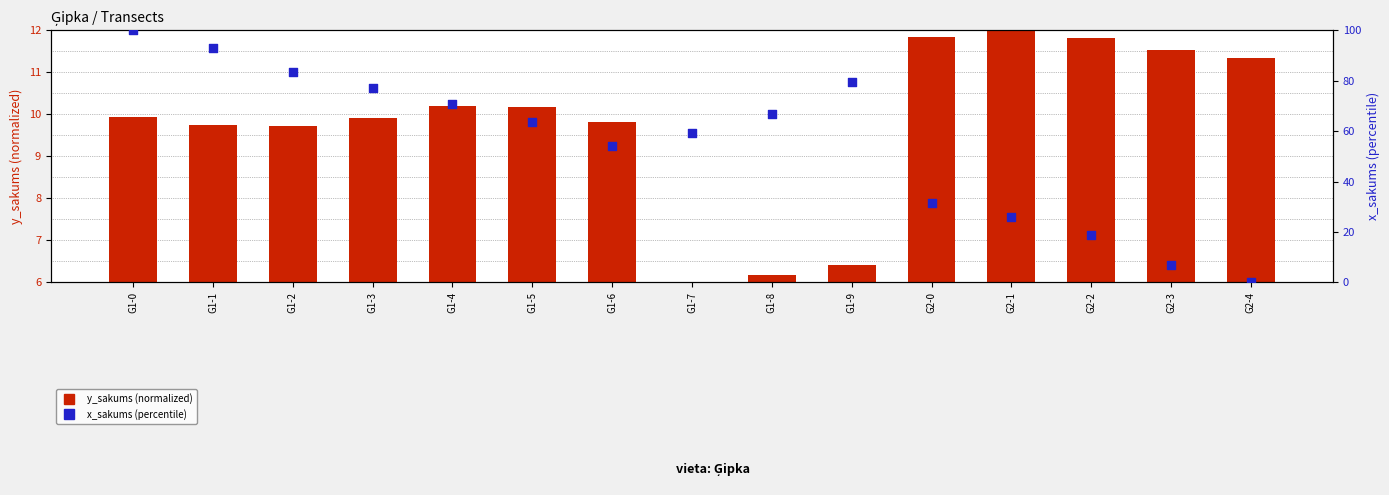

Which series reaches the maximum Y coordinate?

x_sakums (percentile)